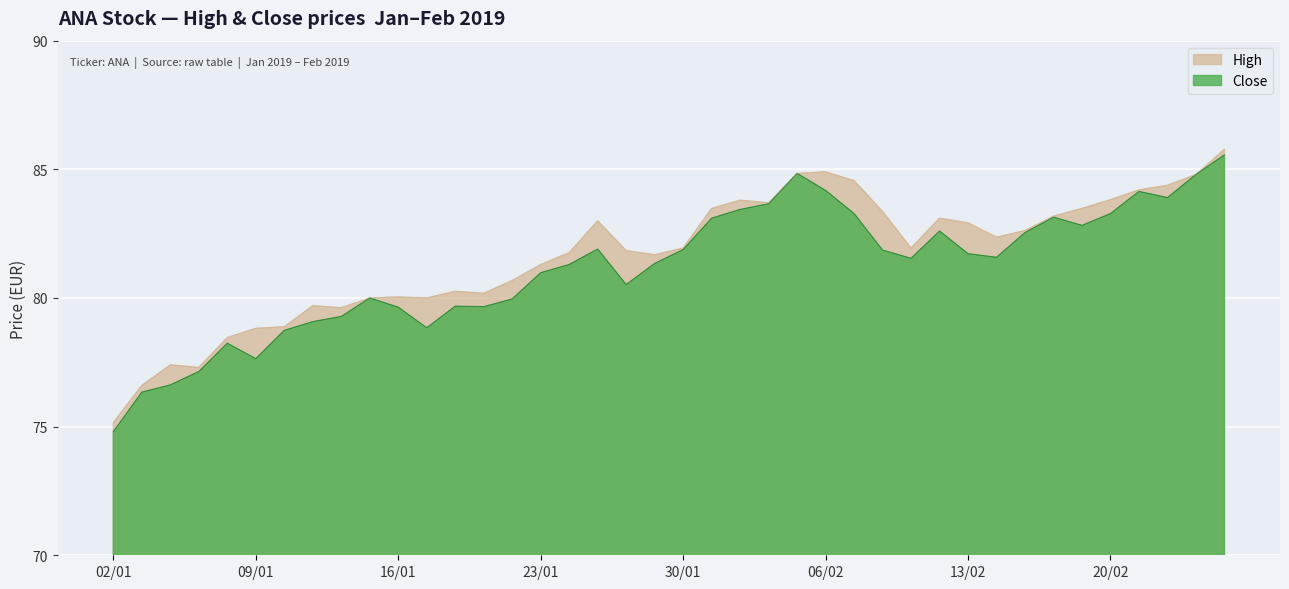

Reading left to right, transcribe all the data shown in this chart.

High: 75.2	76.6	77.4	77.3	78.5	78.8	78.9	79.7	79.6	80.0	80.0	80.0	80.3	80.2	80.7	81.3	81.8	83.0	81.8	81.7	81.9	83.5	83.8	83.7	84.8	84.9	84.6	83.4	81.9	83.1	82.9	82.4	82.6	83.2	83.5	83.8	84.2	84.4	84.8	85.8
Close: 74.8	76.3	76.6	77.1	78.2	77.6	78.7	79.1	79.3	80.0	79.6	78.8	79.7	79.7	80.0	81.0	81.3	81.9	80.5	81.3	81.9	83.1	83.4	83.7	84.8	84.2	83.3	81.9	81.5	82.6	81.7	81.6	82.5	83.1	82.8	83.3	84.1	83.9	84.8	85.6